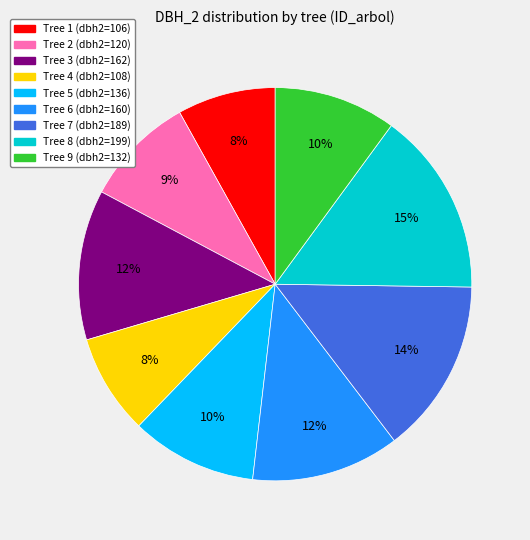

To the nearest percent, what is the average slice percentage?

11%